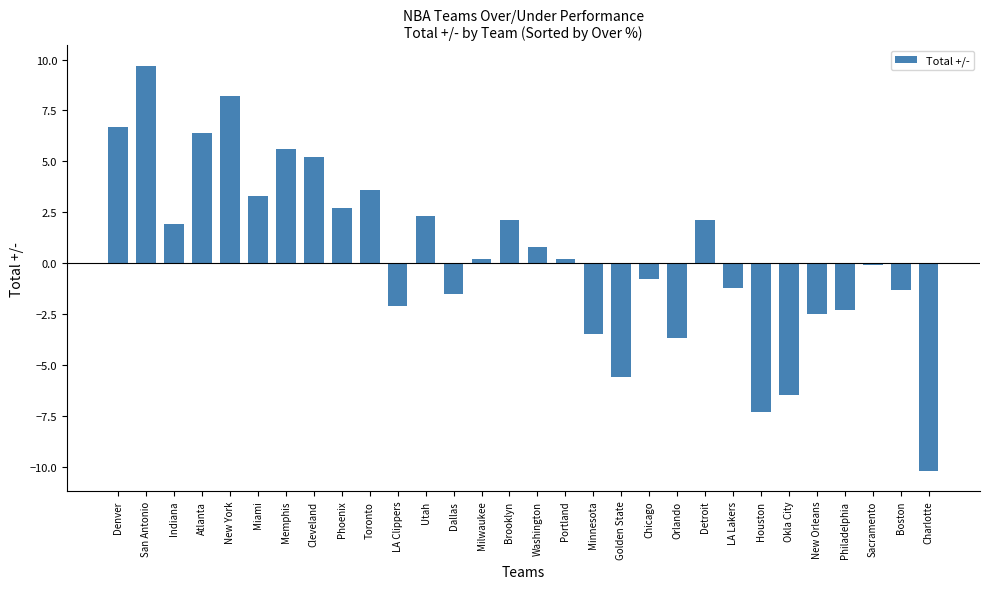

What is the sum of all values?

12.4